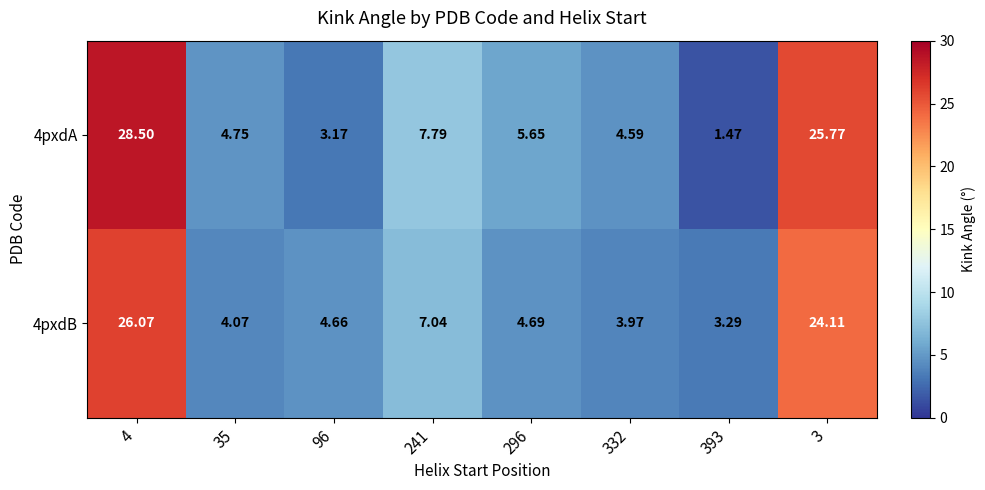

Is the value of 4pxdB at 96 greater than the value of 4pxdA at 3?

No